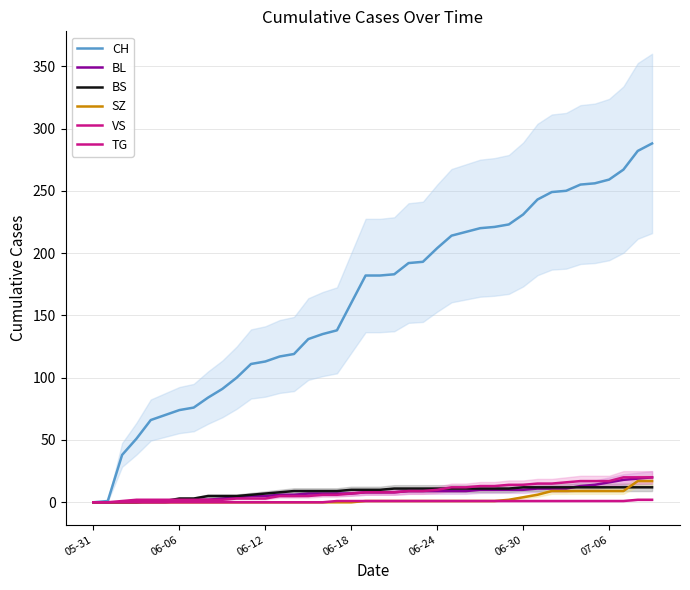

At which label does BL first exceed 8?

22